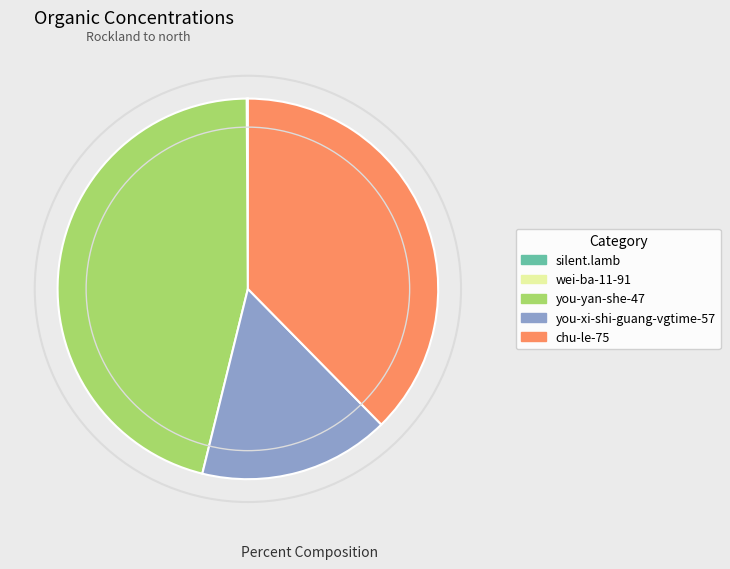

Between you-yan-she-47 and chu-le-75, which is larger?

you-yan-she-47